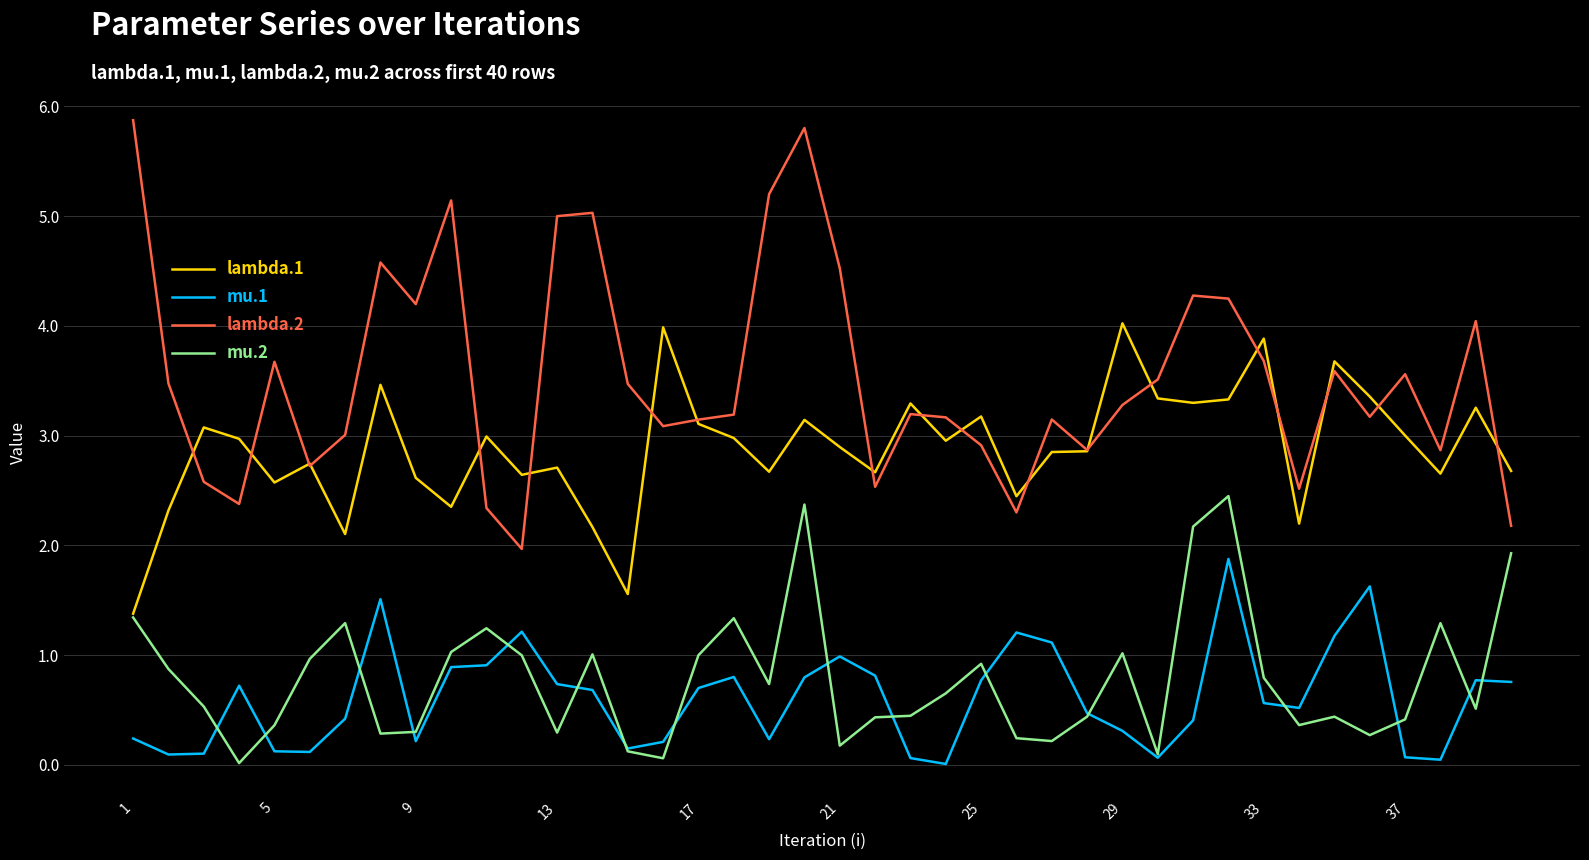

List the series in order of their peak value, lowest first.

mu.1, mu.2, lambda.1, lambda.2